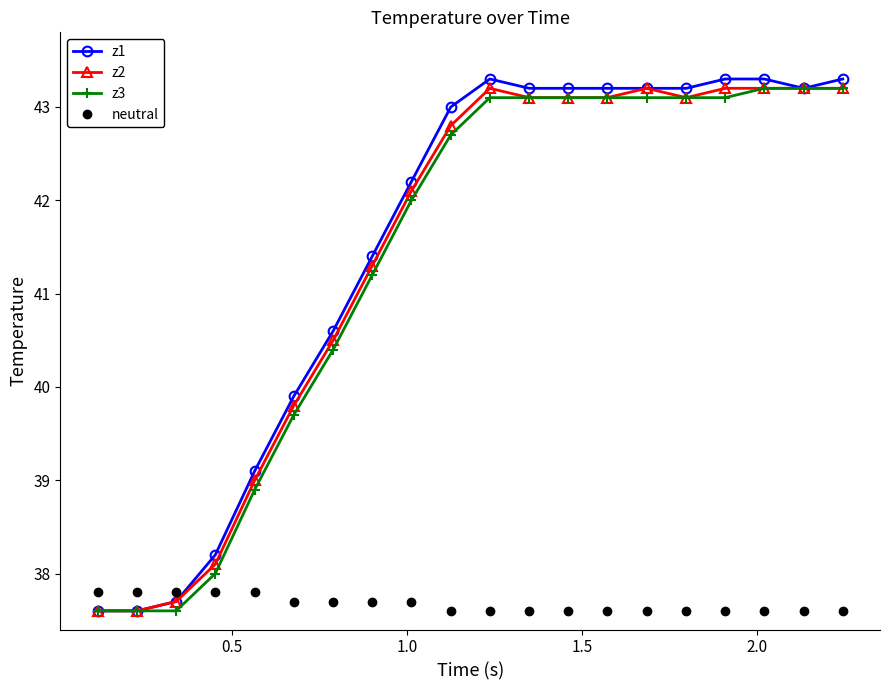

What is the value of the z2 point at the 14th from the left?

43.1